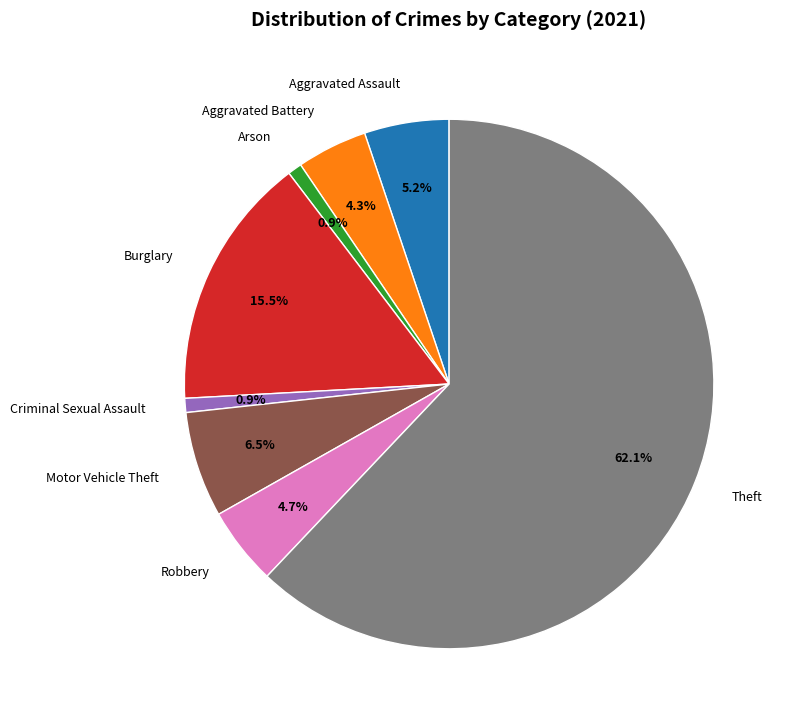

Count the number of slices in the pie.

8